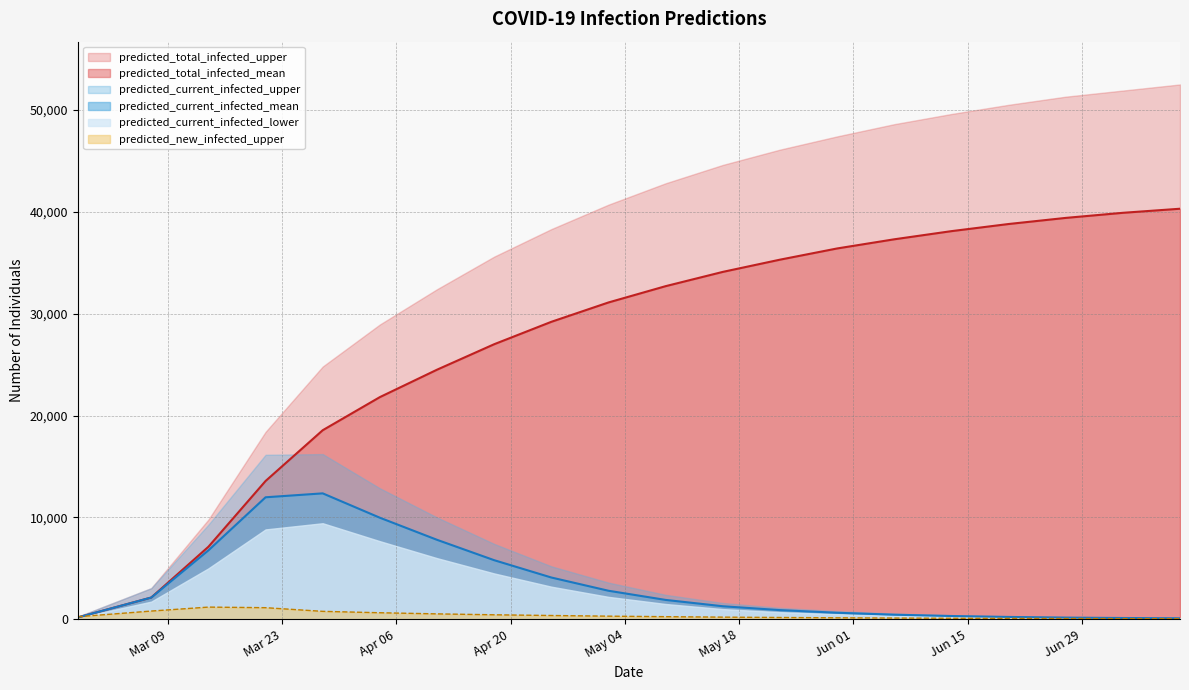

At how many categories does at least one series exceed 28548?

15